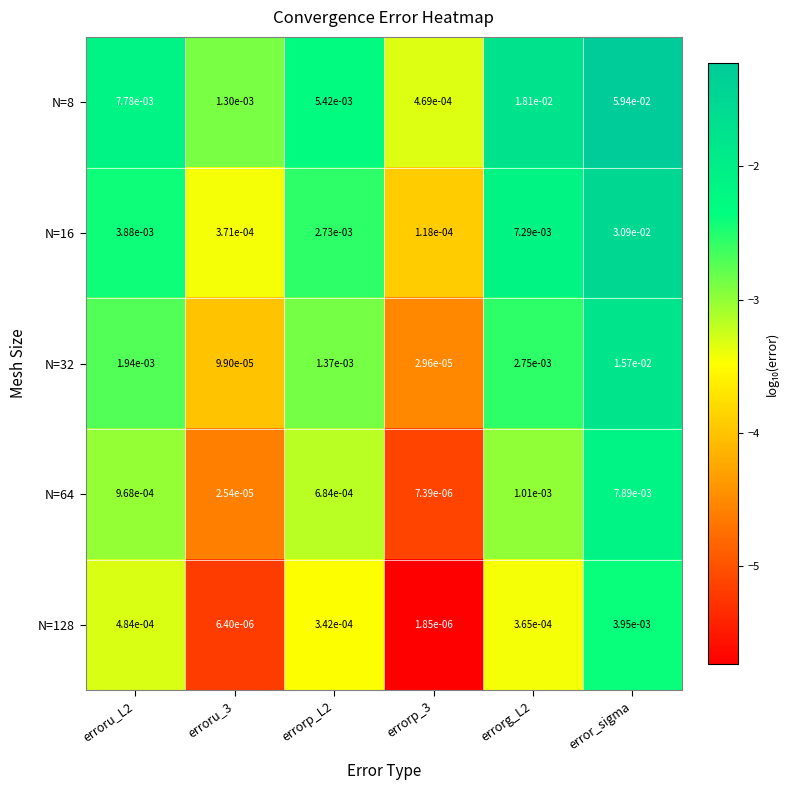

At which category is the sum across all series the highest?

error_sigma